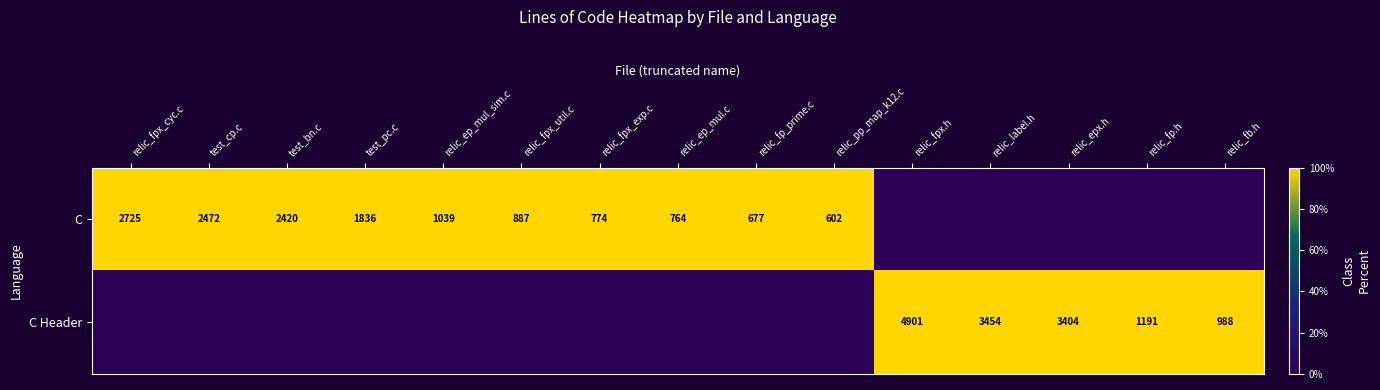

The value of C at relic_fp_prime.c is 677. True or false?

True